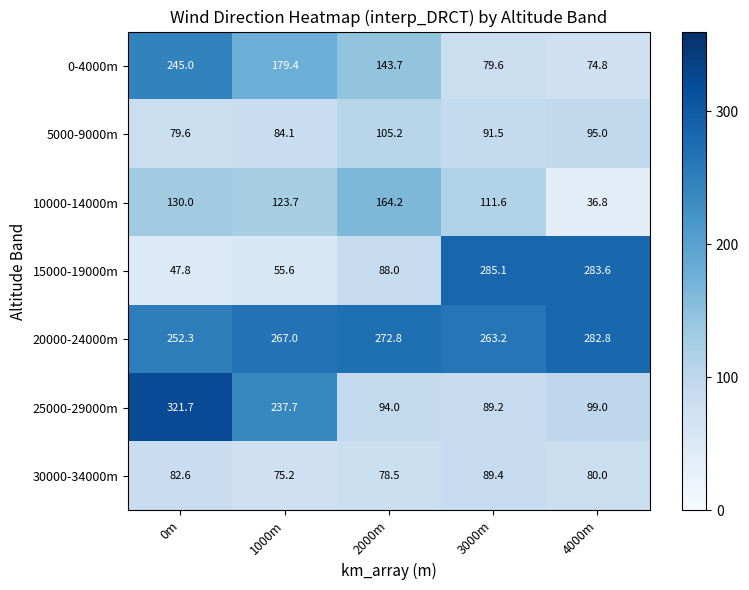

Which series has the widest spread of values?

15000-19000m